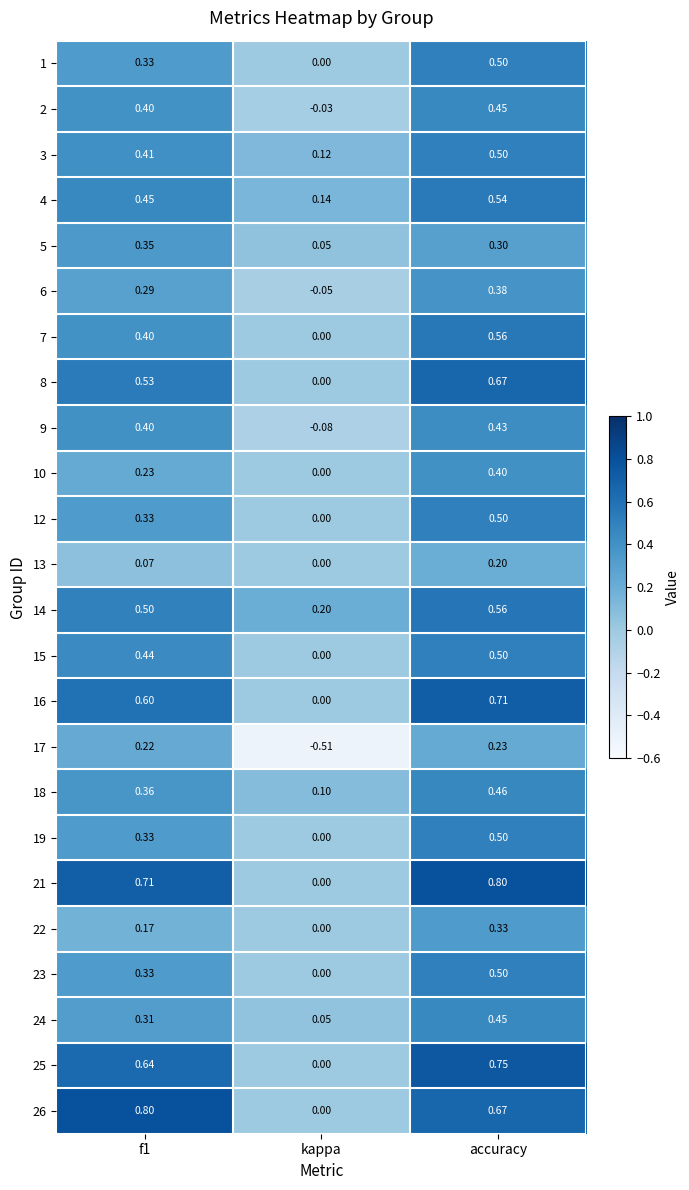

Is the value of 9 at accuracy greater than the value of 12 at accuracy?

No